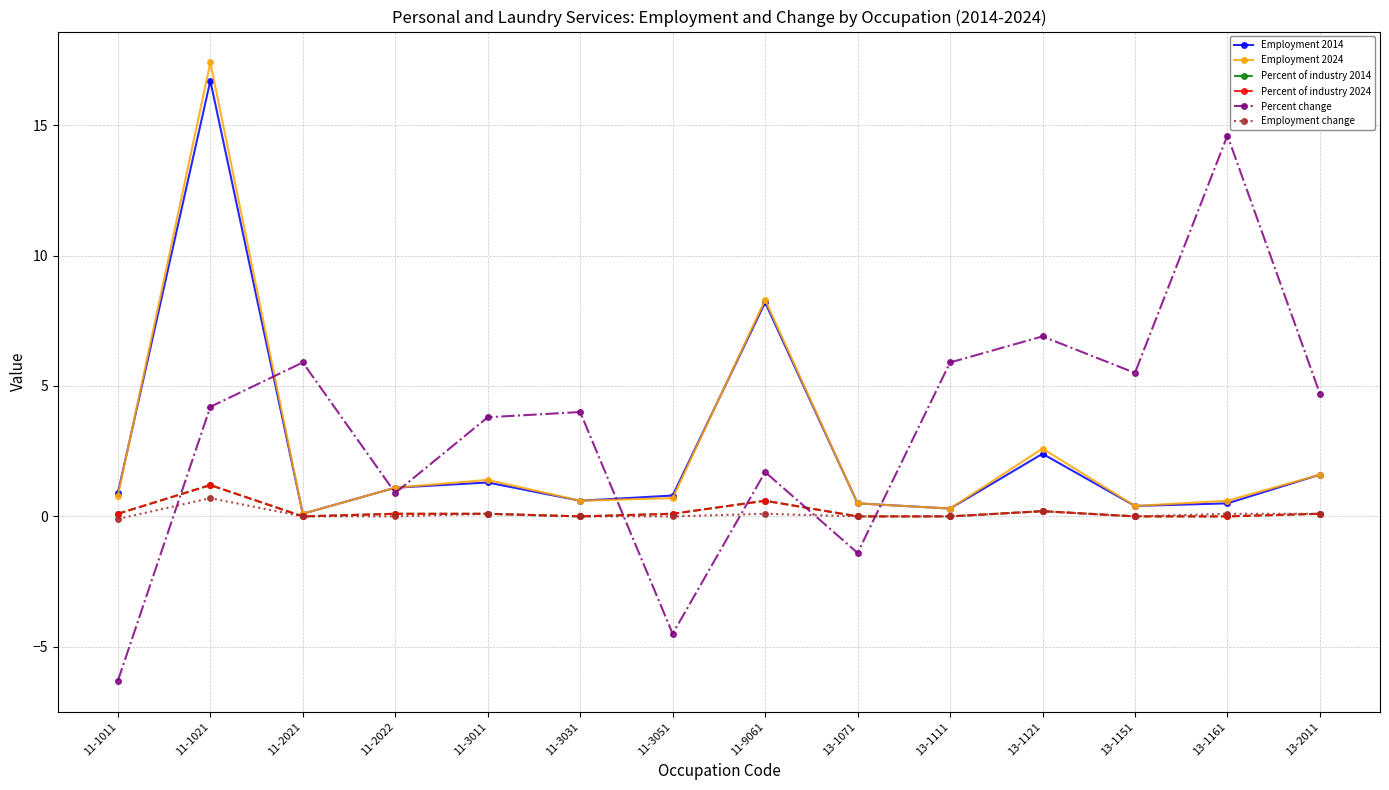

What is the maximum value shown in the chart?

17.4